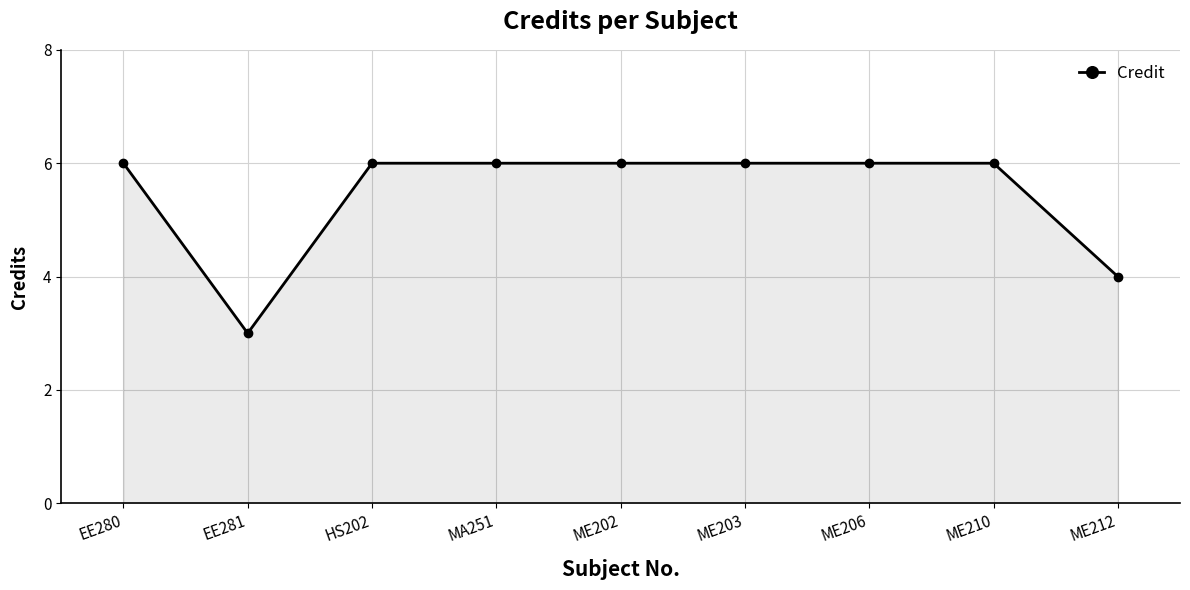

The chart shows a value of 6 at EE280. True or false?

True